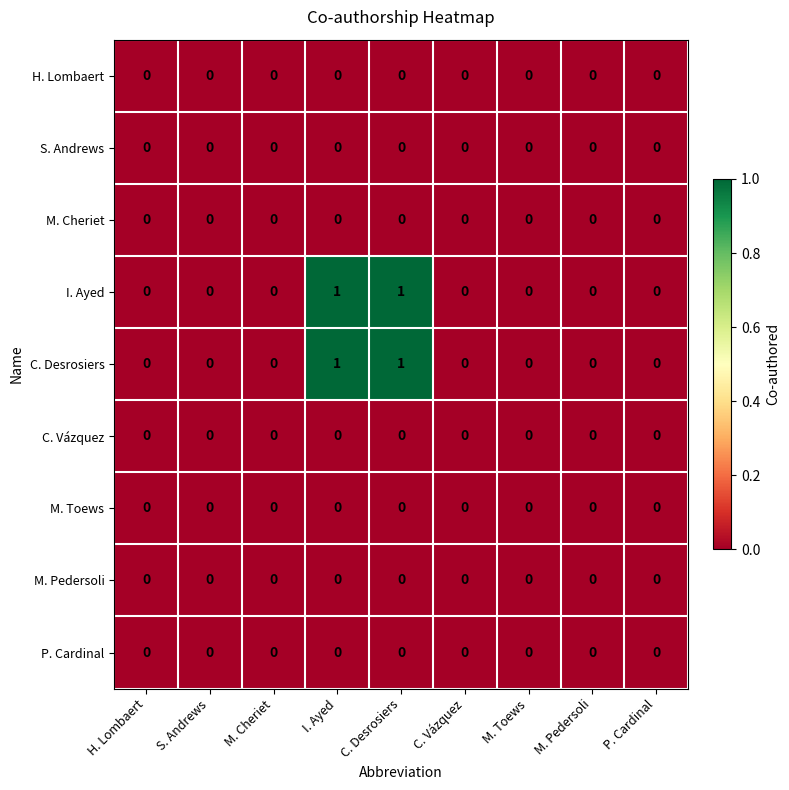

True or false: C. Desrosiers has a value of 0 at P. Cardinal.

True